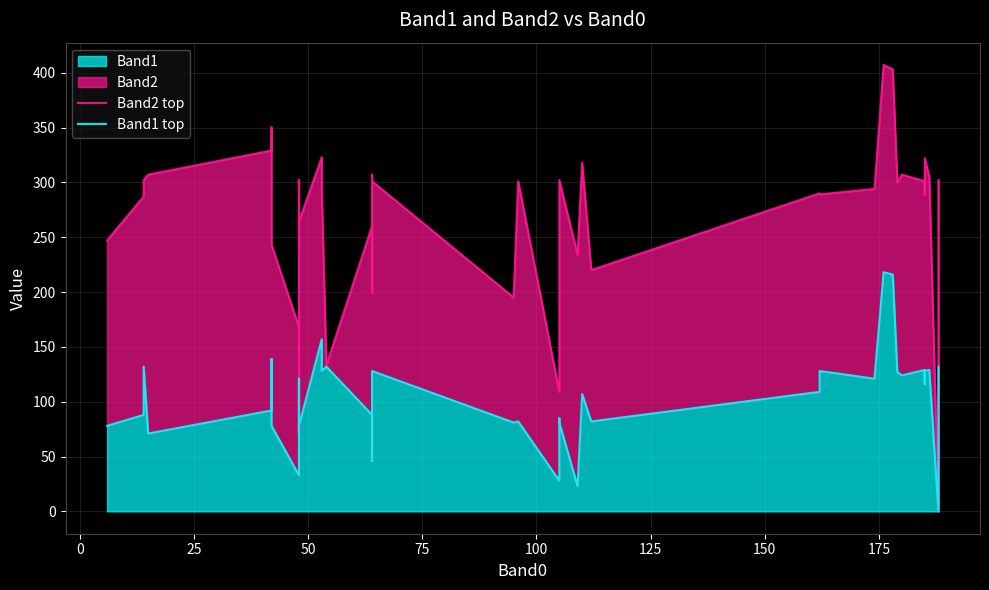

What is the sum of all Band2 top values?

10609